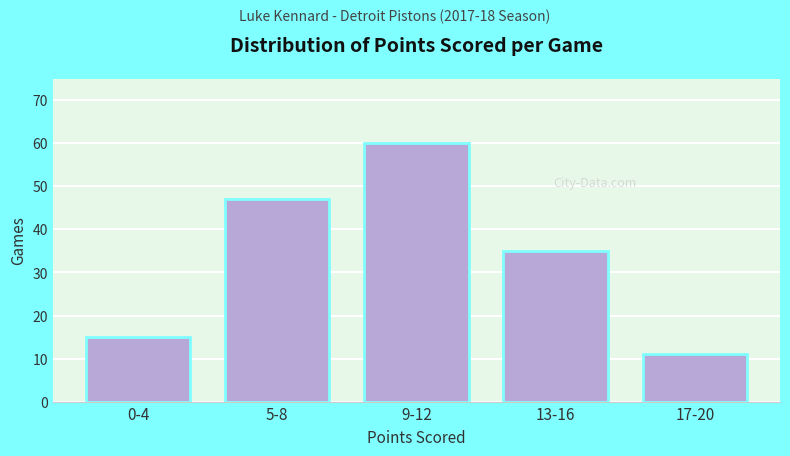

Reading left to right, list all the values displayed in this chart.

15	47	60	35	11